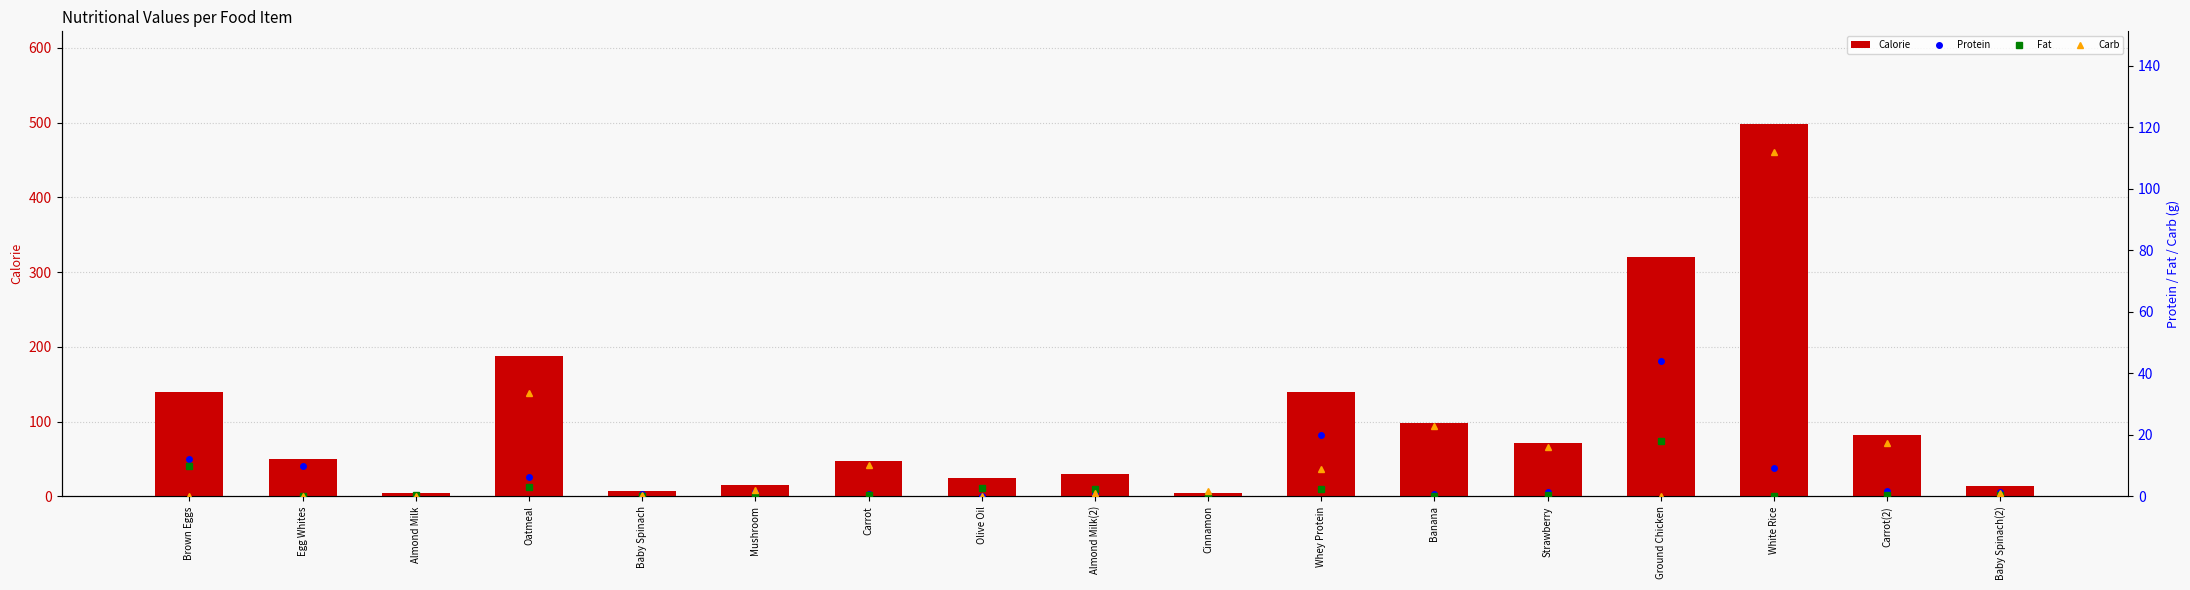

Where does the Protein series first go above 1?

Brown Eggs